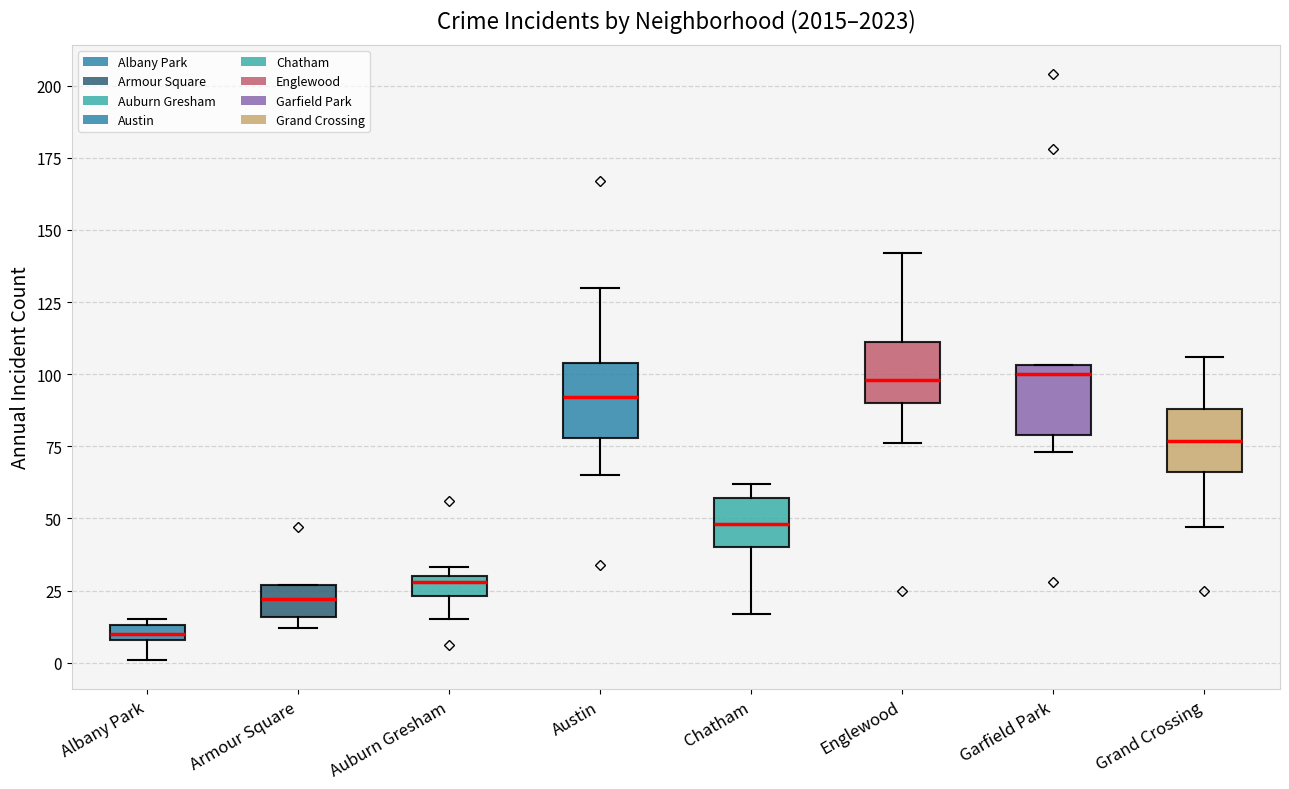

Where does the upper whisker of the box for Grand Crossing end on the y-axis? The values are not printed on the chart, so give them approximately, as read against the axis.

105